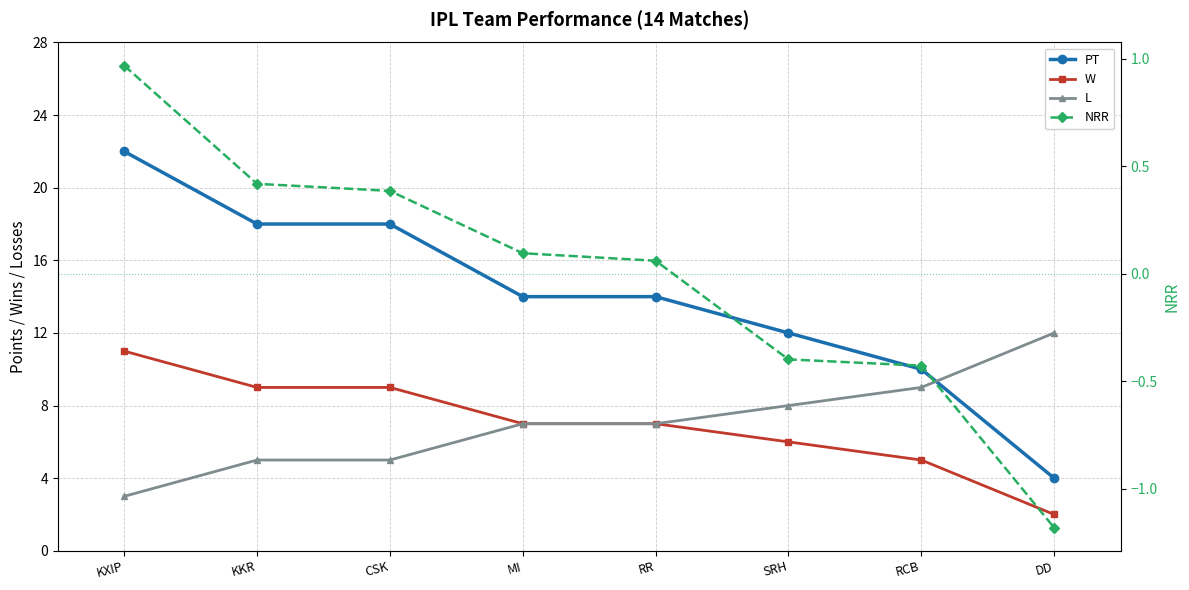

Reading right to left, extract all data points from this chart.

PT: DD=4.0	RCB=10.0	SRH=12.0	RR=14.0	MI=14.0	CSK=18.0	KKR=18.0	KXIP=22.0
W: DD=2.0	RCB=5.0	SRH=6.0	RR=7.0	MI=7.0	CSK=9.0	KKR=9.0	KXIP=11.0
L: DD=12.0	RCB=9.0	SRH=8.0	RR=7.0	MI=7.0	CSK=5.0	KKR=5.0	KXIP=3.0
NRR: DD=-1.2	RCB=-0.4	SRH=-0.4	RR=0.1	MI=0.1	CSK=0.4	KKR=0.4	KXIP=1.0